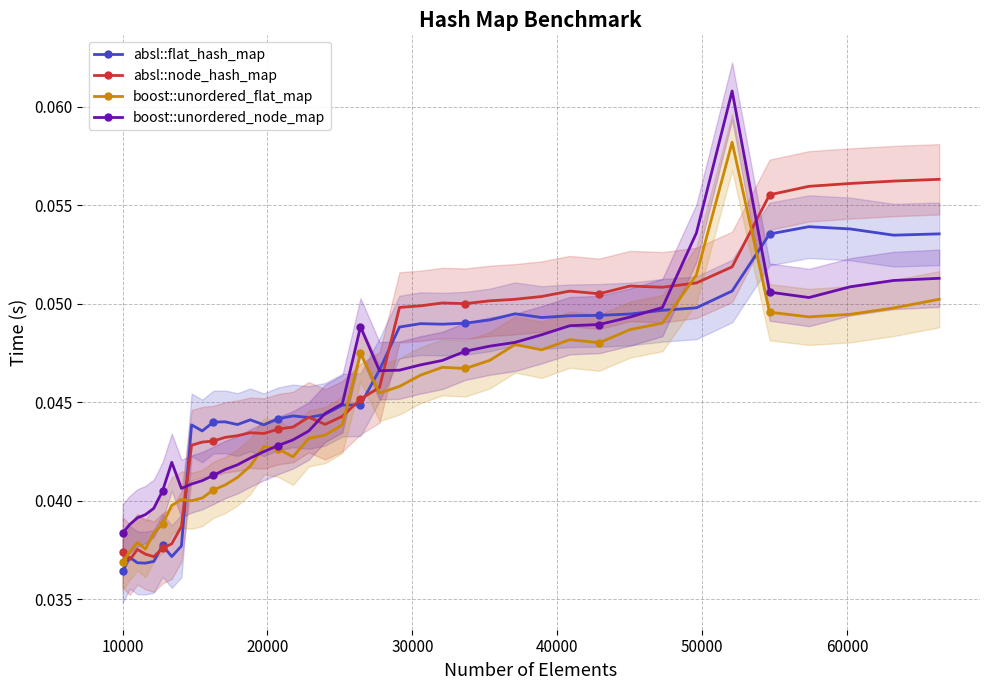

Rank the series by their maximum value, from highest to lowest.

boost::unordered_node_map, boost::unordered_flat_map, absl::node_hash_map, absl::flat_hash_map